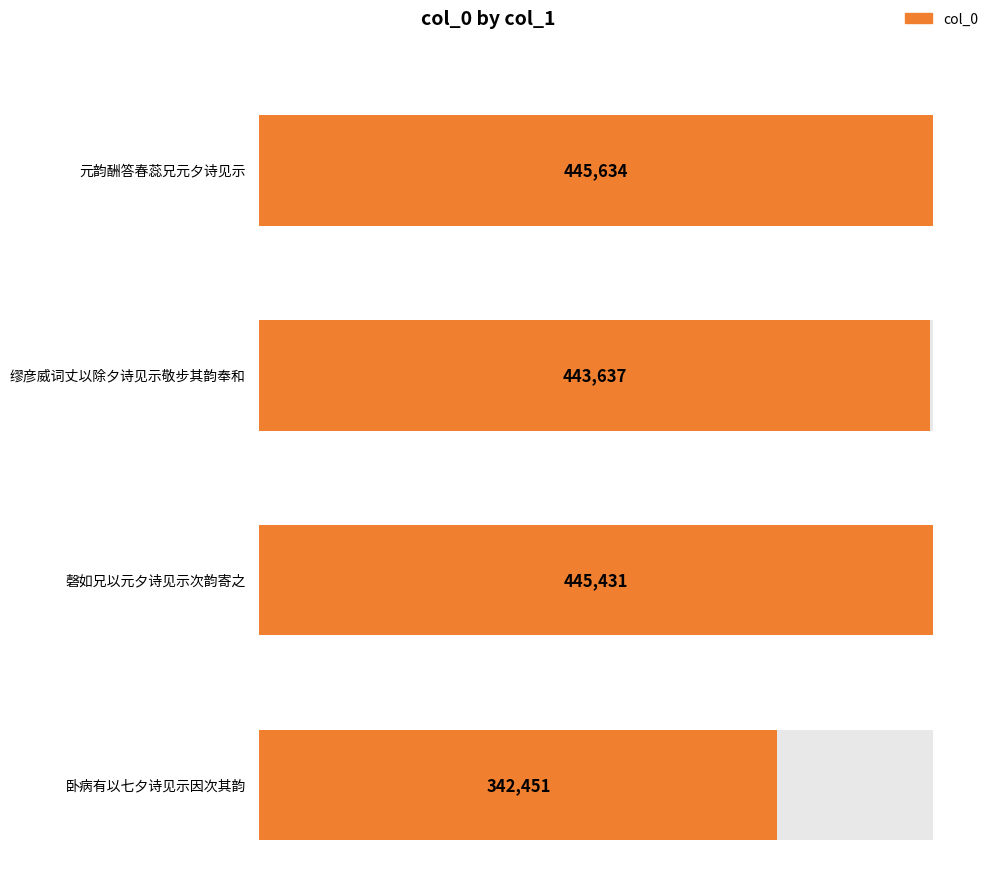

Between 磬如兄以元夕诗见示次韵寄之 and 缪彦威词丈以除夕诗见示敬步其韵奉和, which is larger?

磬如兄以元夕诗见示次韵寄之